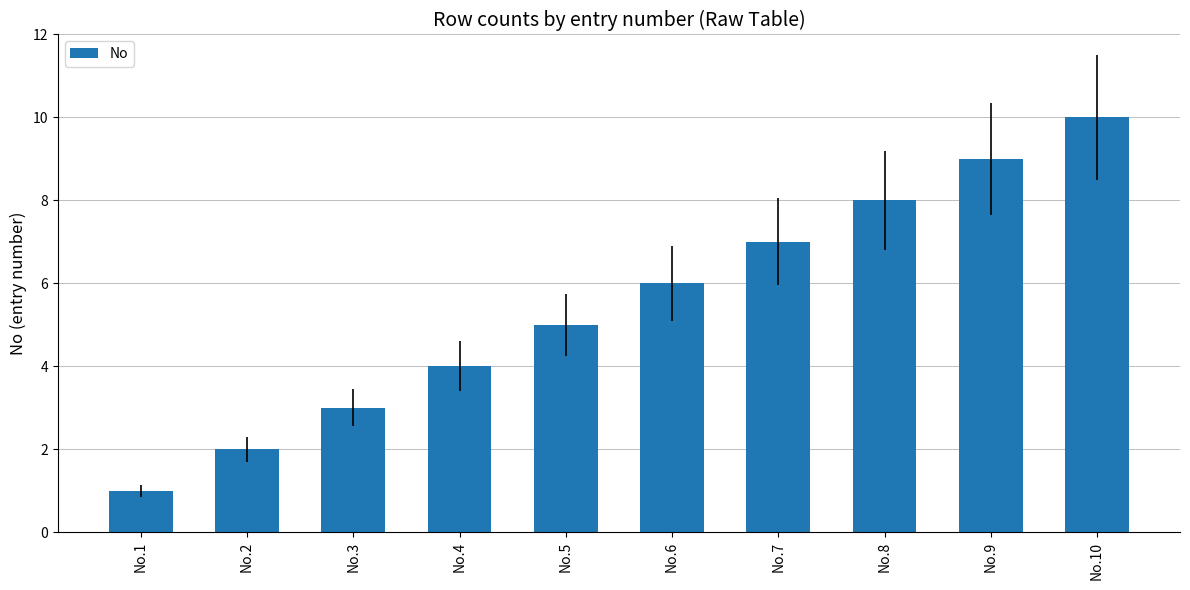

What is the value of the 5th bar from the left?

5